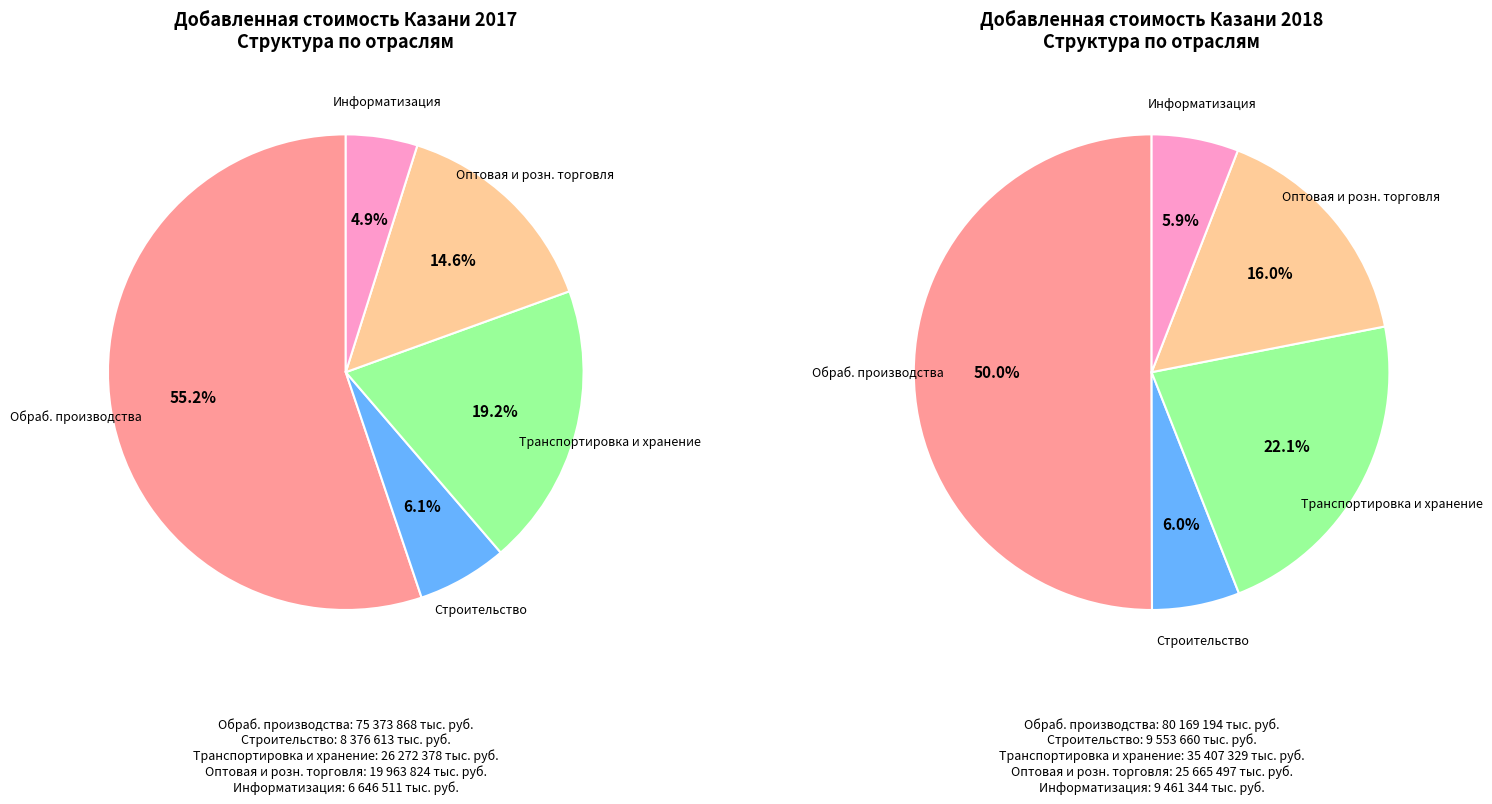

Is it true that ДС Оптовая и розничная торговля is 15% of the pie?

True